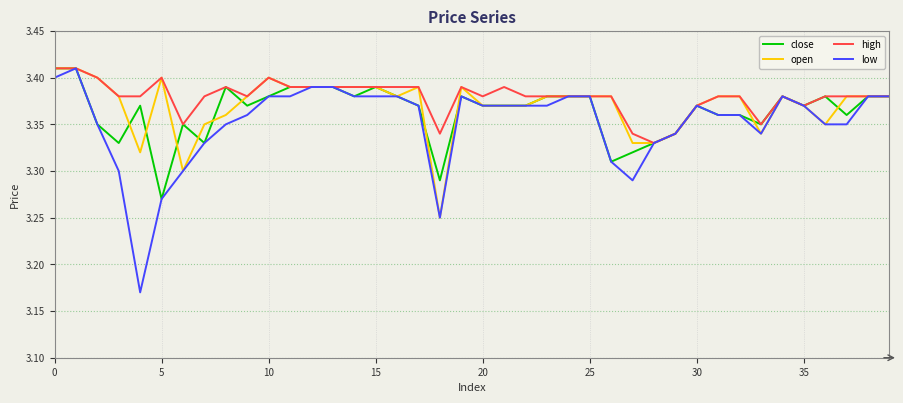

Which series has the widest spread of values?

low